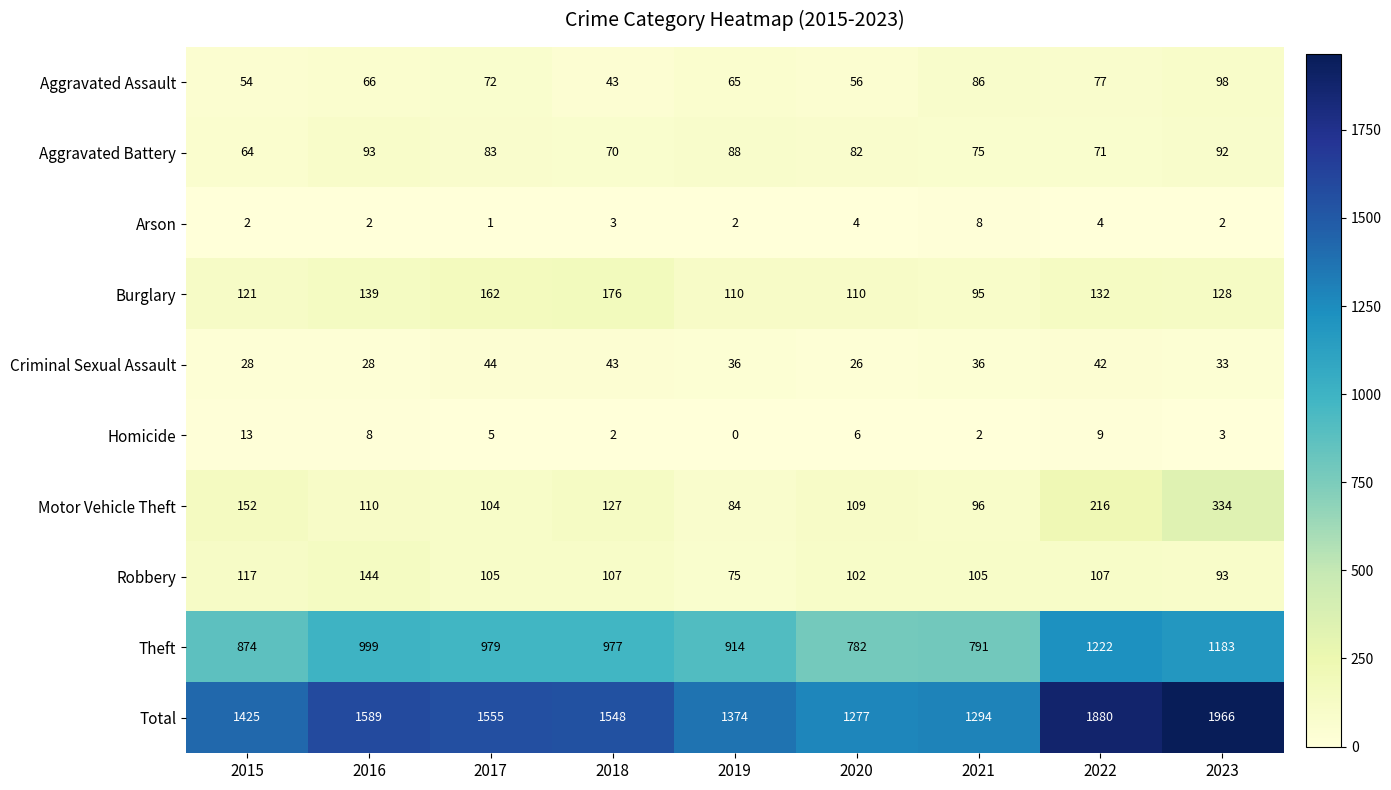

At which label does Aggravated Battery first exceed 82?

2016